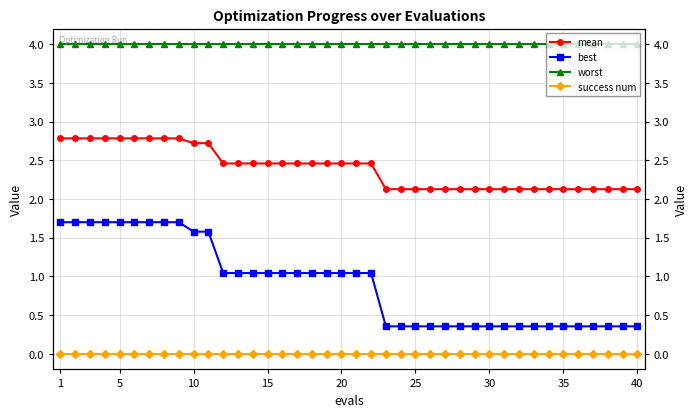

True or false: best and mean intersect in this chart.

False